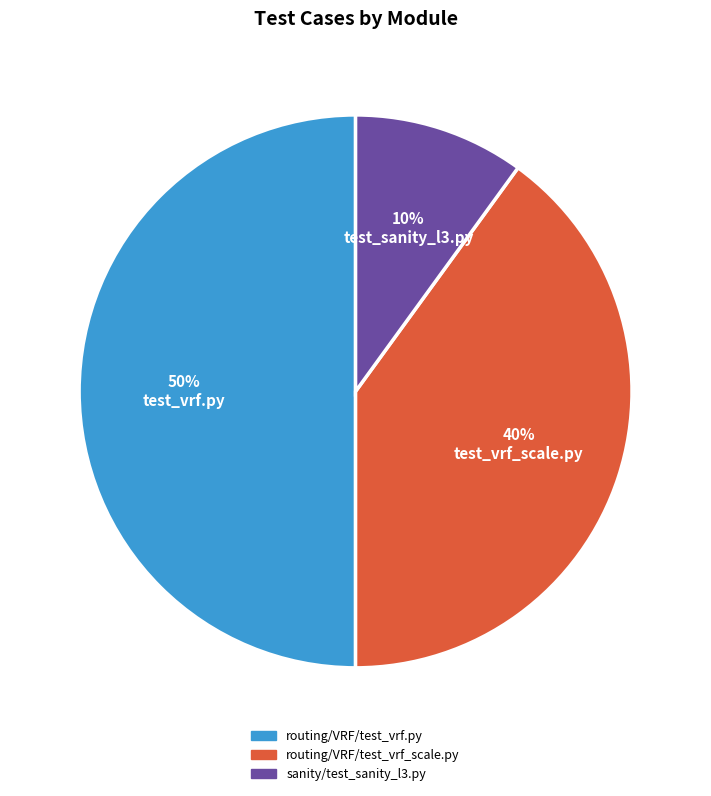

To the nearest percent, what percentage of the pie is routing/VRF/test_vrf.py?

50%